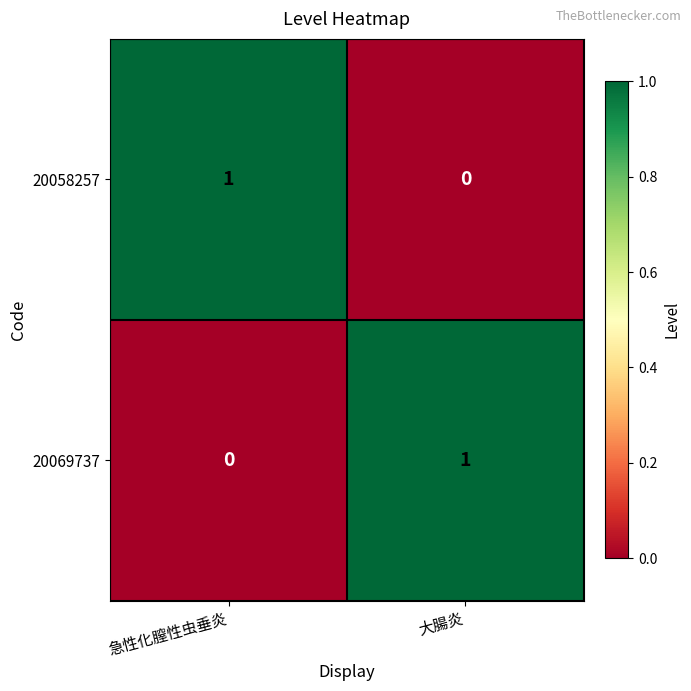

Is the value of 20058257 at 急性化膣性虫垂炎 greater than the value of 20069737 at 急性化膣性虫垂炎?

Yes